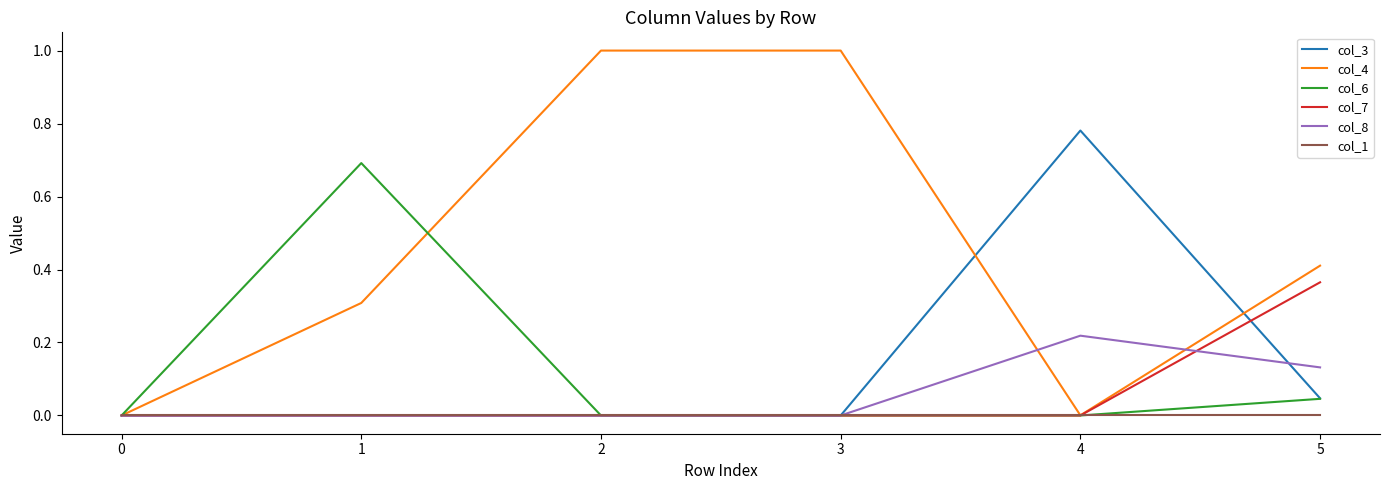

The value of col_3 at 5 is 0.0. True or false?

True